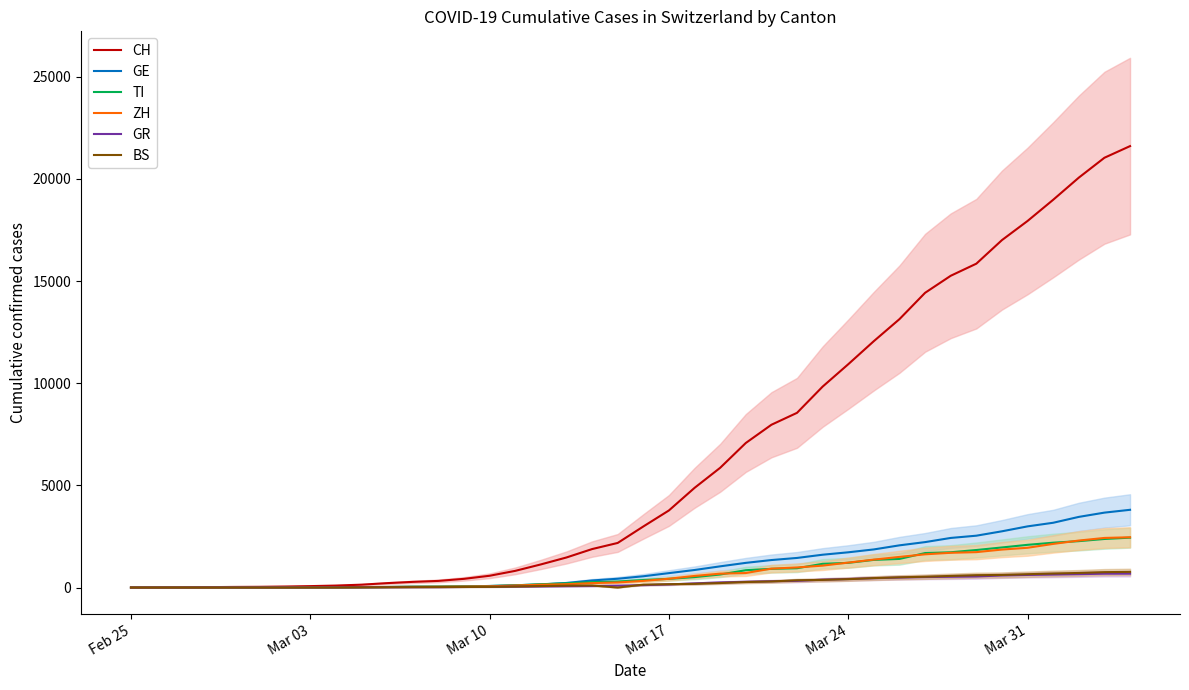

How many lines are shown in the chart?

6